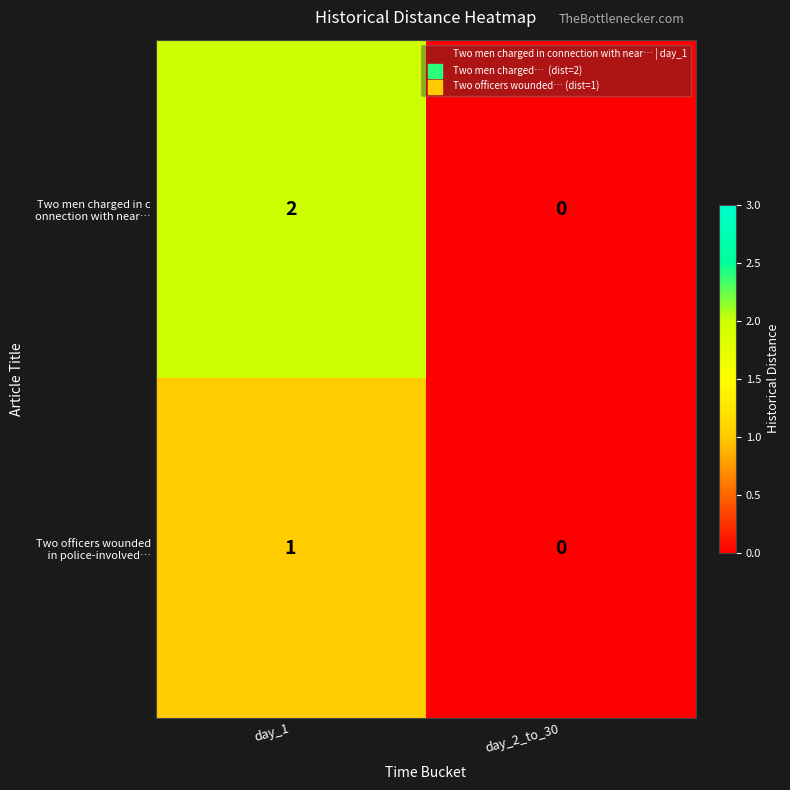

How many series are shown in this chart?

2